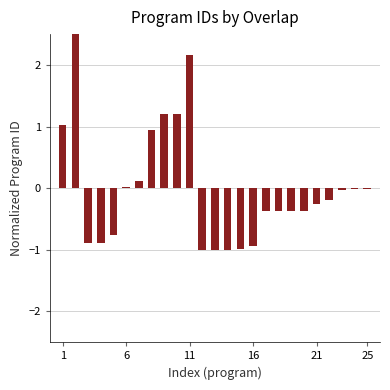

At which label is the value closest to 0?

25